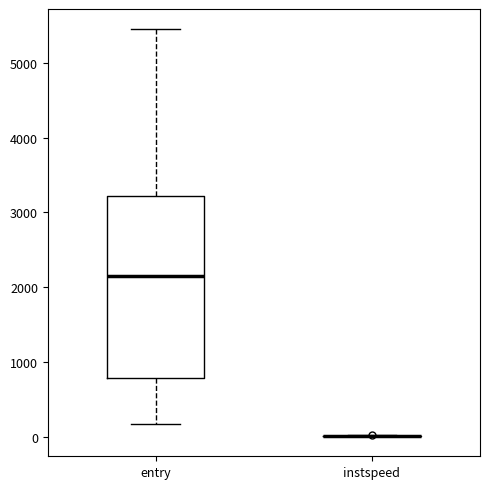

Reading left to right, read every box against the y-axis: the position of its median line, the range the box covers, and the ends of its whiskers. The values are not printed on the chart, so give them approximately, as read against the axis.

entry: median 2200, box 800 to 3200, whiskers 200 to 5500
instspeed: box collapsed to a line at 0, whiskers 0 to 0